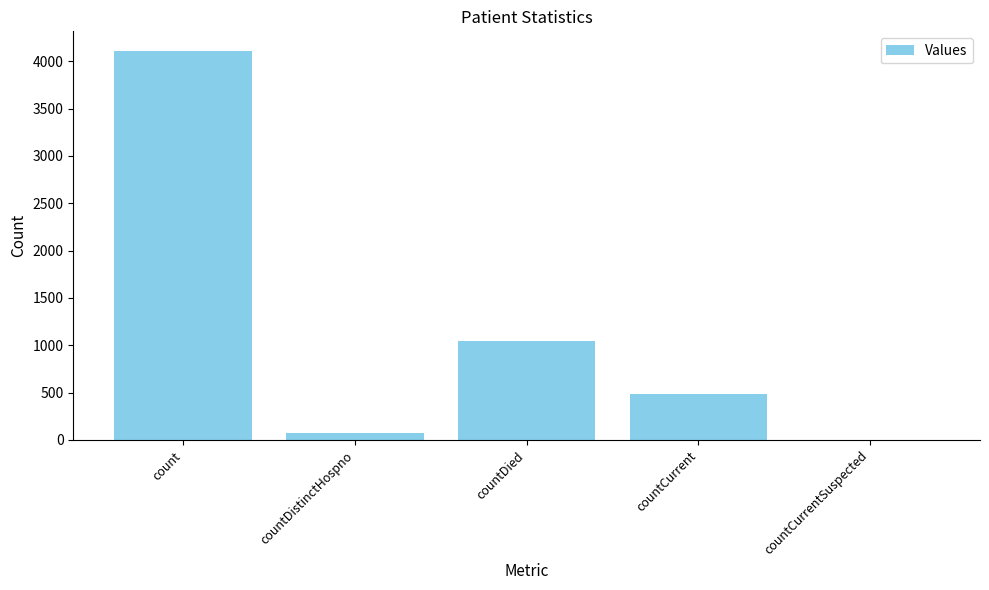

Count the number of categories in the chart.

5